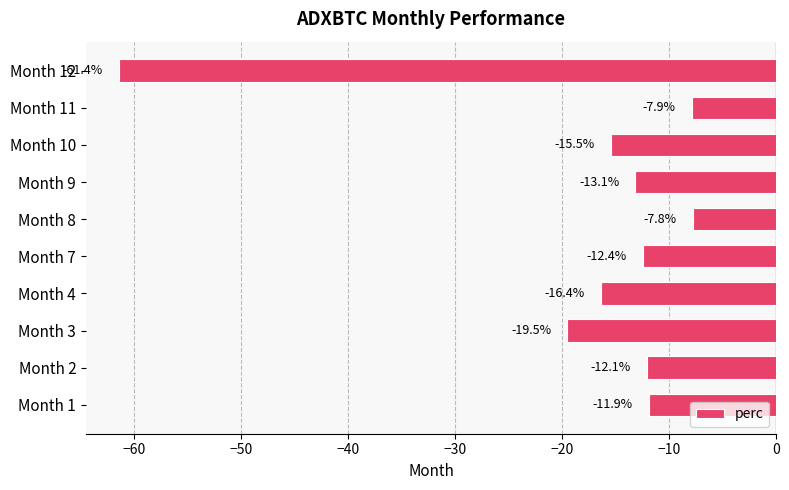

What is the difference between the maximum and second lowest values?

11.7